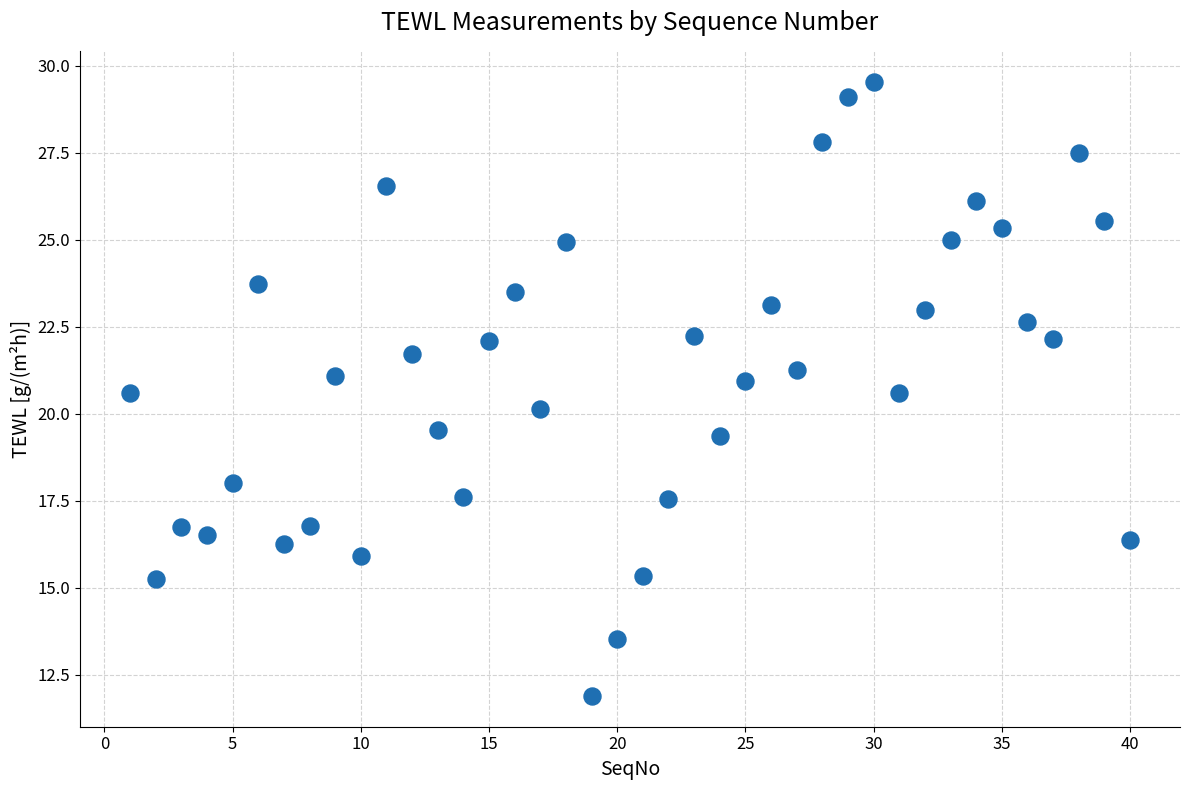

What is the range of X values (max minus min)?

39.0